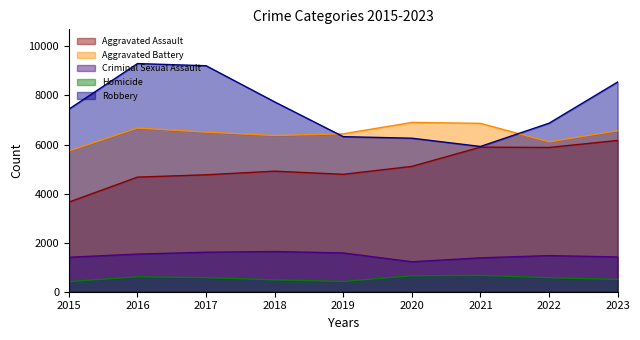

True or false: Criminal Sexual Assault and Robbery cross at least once.

False